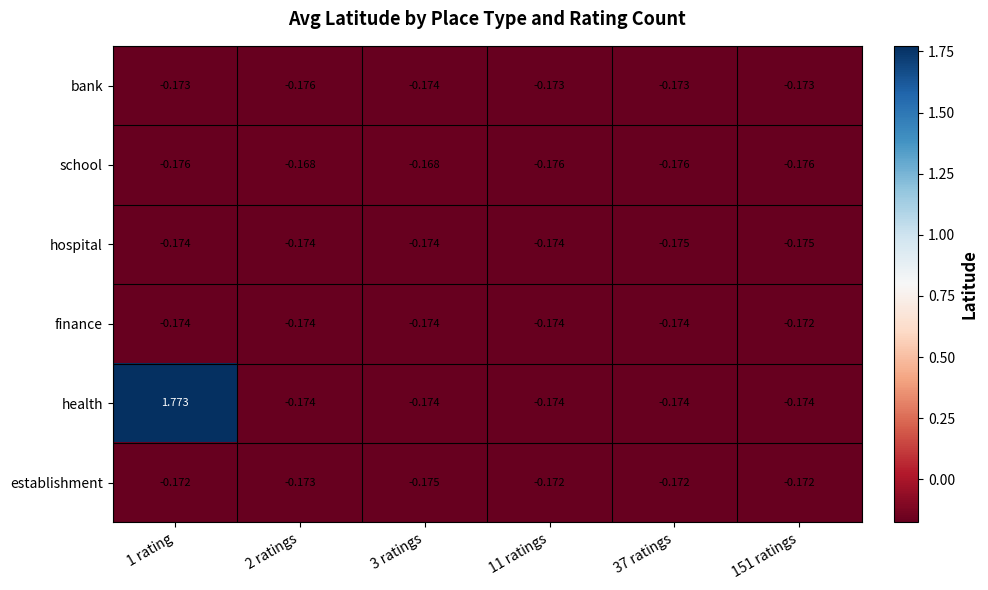

Is the value of school at 1 rating greater than the value of health at 2 ratings?

No